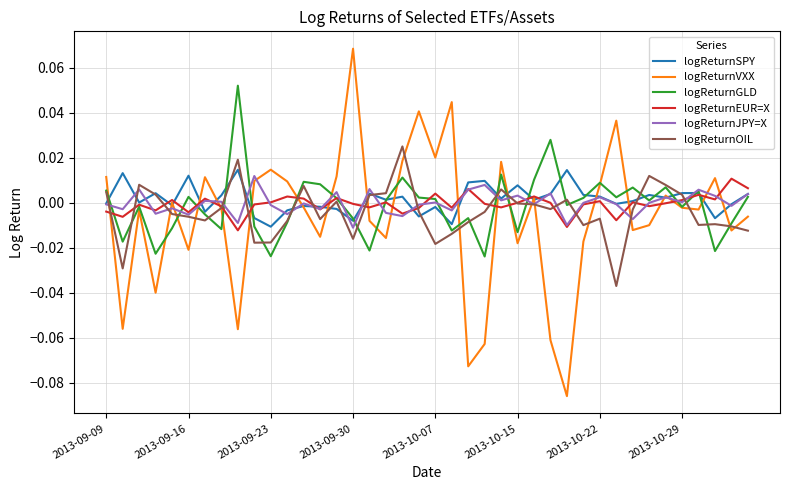

Reading left to right, transcribe all the data shown in this chart.

logReturnSPY: -0.0	0.0	0.0	0.0	-0.0	0.0	-0.0	0.0	0.0	-0.0	-0.0	-0.0	-0.0	-0.0	-0.0	-0.0	0.0	0.0	0.0	-0.0	-0.0	-0.0	0.0	0.0	0.0	0.0	0.0	0.0	0.0	0.0	0.0	-0.0	0.0	0.0	0.0	0.0	0.0	-0.0	-0.0	0.0
logReturnVXX: 0.0	-0.1	-0.0	-0.0	0.0	-0.0	0.0	-0.0	-0.1	0.0	0.0	0.0	-0.0	-0.0	0.0	0.1	-0.0	-0.0	0.0	0.0	0.0	0.0	-0.1	-0.1	0.0	-0.0	0.0	-0.1	-0.1	-0.0	0.0	0.0	-0.0	-0.0	0.0	-0.0	-0.0	0.0	-0.0	-0.0
logReturnGLD: 0.0	-0.0	-0.0	-0.0	-0.0	0.0	-0.0	-0.0	0.1	-0.0	-0.0	-0.0	0.0	0.0	0.0	-0.0	-0.0	0.0	0.0	0.0	0.0	-0.0	-0.0	-0.0	0.0	-0.0	0.0	0.0	-0.0	0.0	0.0	0.0	0.0	0.0	0.0	-0.0	0.0	-0.0	-0.0	0.0
logReturnEUR=X: -0.0	-0.0	-0.0	-0.0	0.0	-0.0	0.0	-0.0	-0.0	-0.0	0.0	0.0	0.0	-0.0	0.0	-0.0	-0.0	0.0	-0.0	-0.0	0.0	-0.0	0.0	-0.0	-0.0	-0.0	0.0	-0.0	-0.0	-0.0	0.0	-0.0	0.0	-0.0	-0.0	0.0	0.0	0.0	0.0	0.0
logReturnJPY=X: -0.0	-0.0	0.0	-0.0	-0.0	-0.0	0.0	0.0	-0.0	0.0	-0.0	-0.0	-0.0	-0.0	0.0	-0.0	0.0	-0.0	-0.0	-0.0	0.0	-0.0	0.0	0.0	0.0	0.0	-0.0	0.0	-0.0	-0.0	0.0	-0.0	-0.0	-0.0	0.0	0.0	0.0	0.0	-0.0	0.0
logReturnOIL: 0.0	-0.0	0.0	0.0	-0.0	-0.0	-0.0	-0.0	0.0	-0.0	-0.0	-0.0	0.0	-0.0	0.0	-0.0	0.0	0.0	0.0	-0.0	-0.0	-0.0	-0.0	-0.0	0.0	-0.0	-0.0	-0.0	0.0	-0.0	-0.0	-0.0	-0.0	0.0	0.0	0.0	-0.0	-0.0	-0.0	-0.0